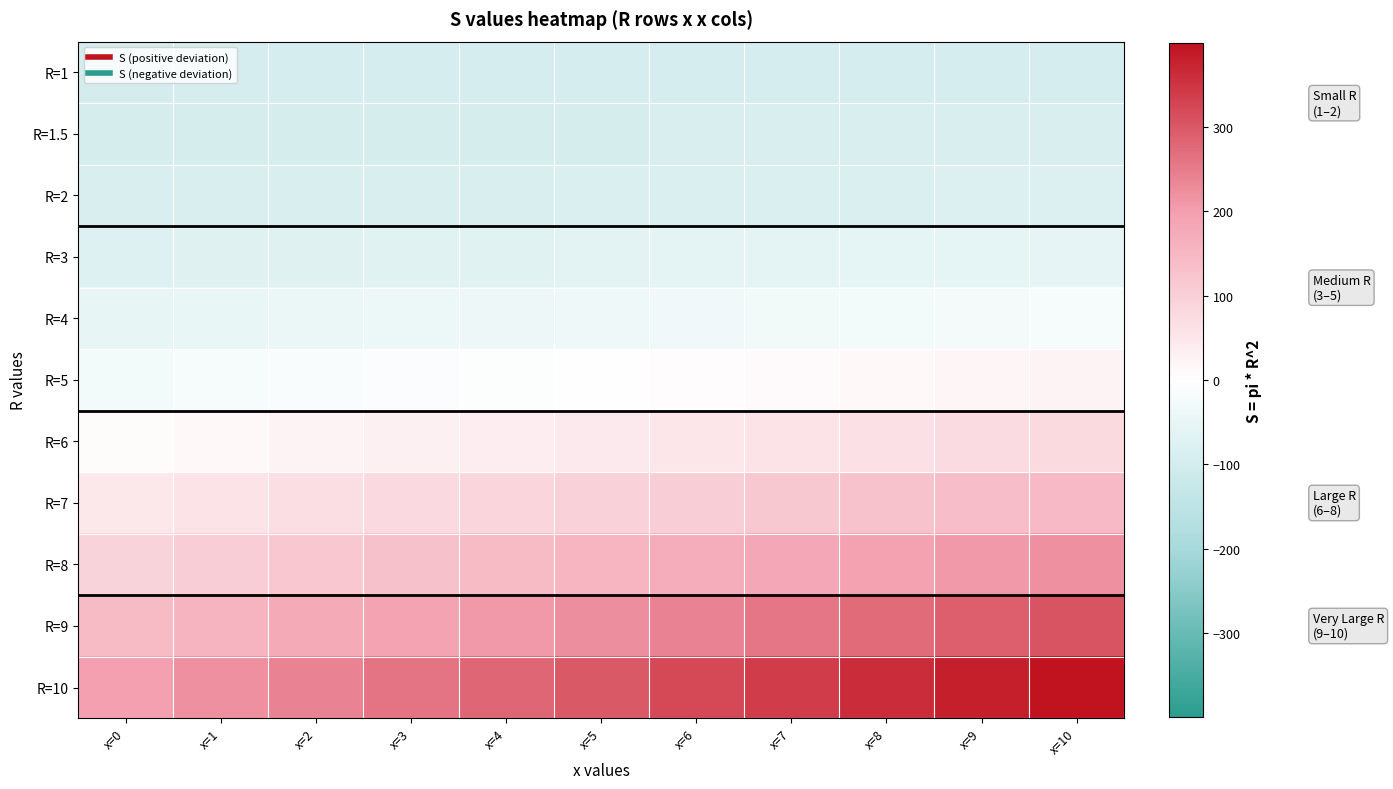

Rank the series by their maximum value, from highest to lowest.

R=10, R=9, R=8, R=7, R=6, R=5, R=4, R=3, R=2, R=1.5, R=1